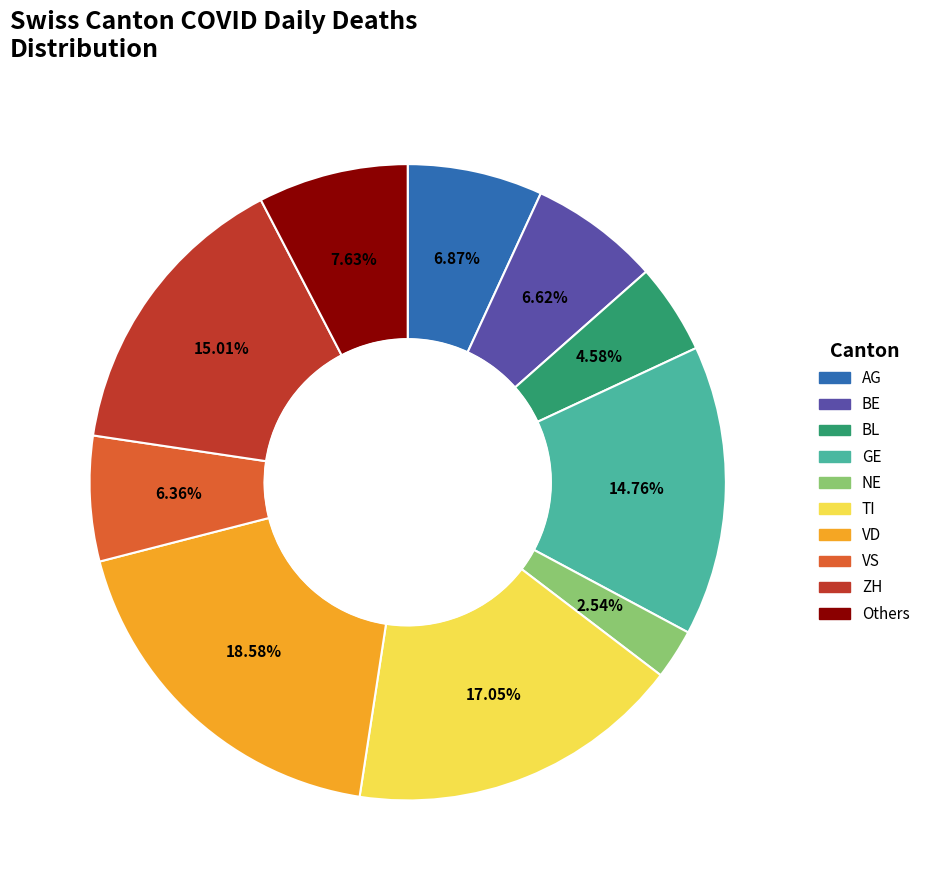

Does any single category account for the majority?

No